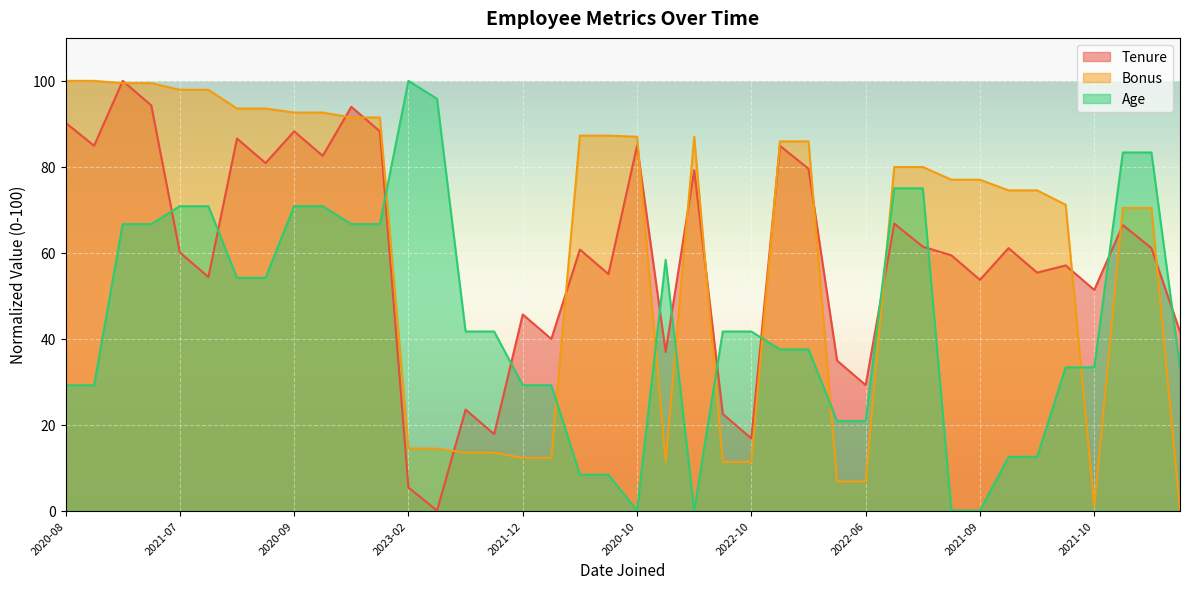

What are all the series names shown in the legend?

Tenure, Bonus, Age